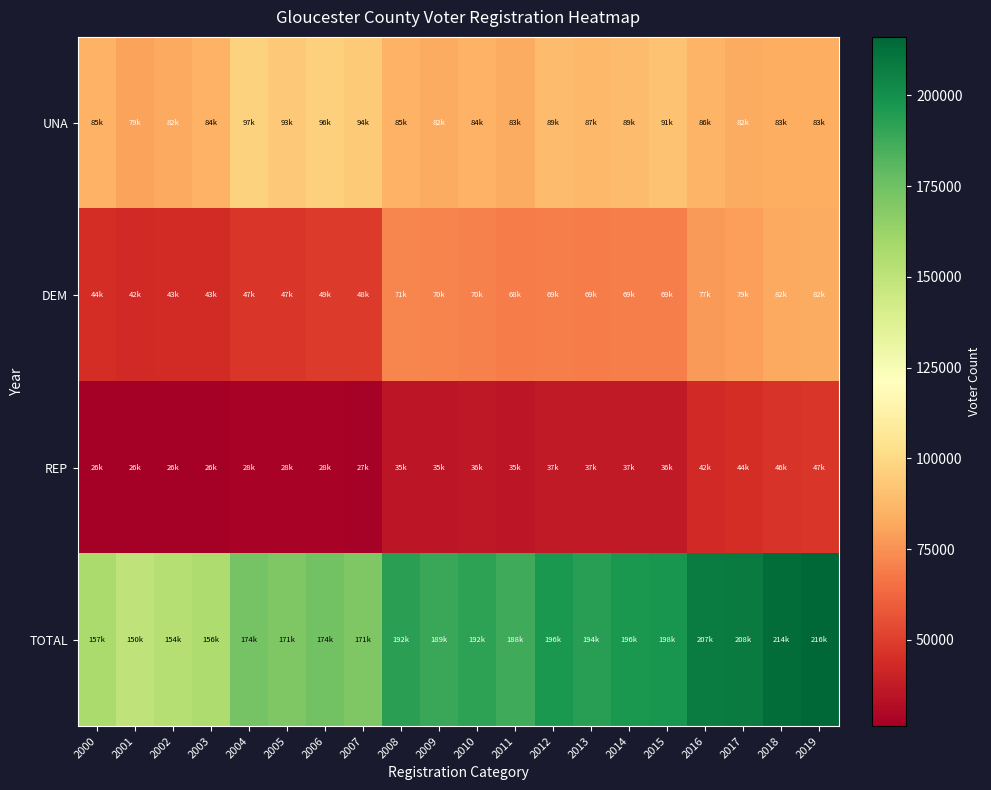

At which category does the chart reach its peak across all series?

2019